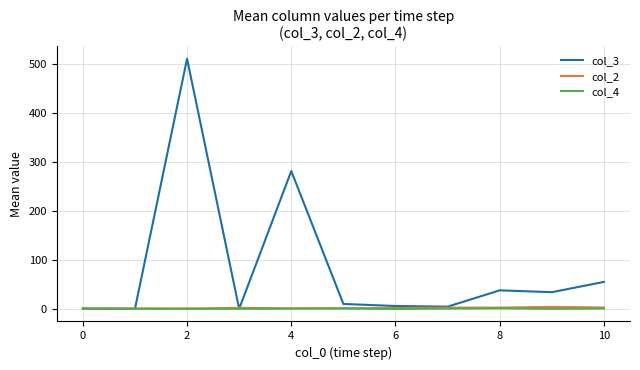

Which series has the largest total across all categories?

col_3